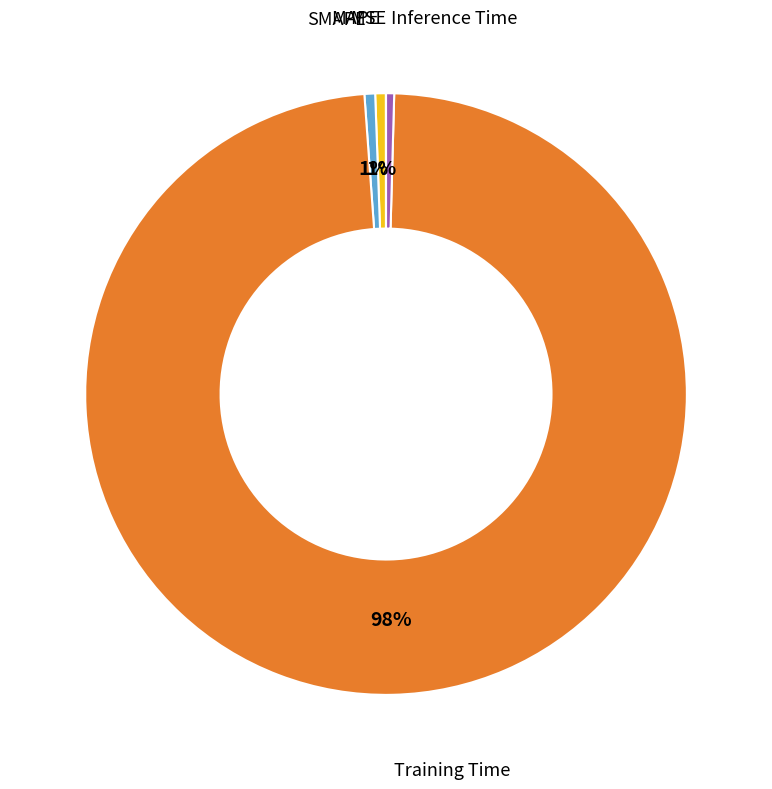

Do MAPE and SMAPE together represent more than half of the pie?

No